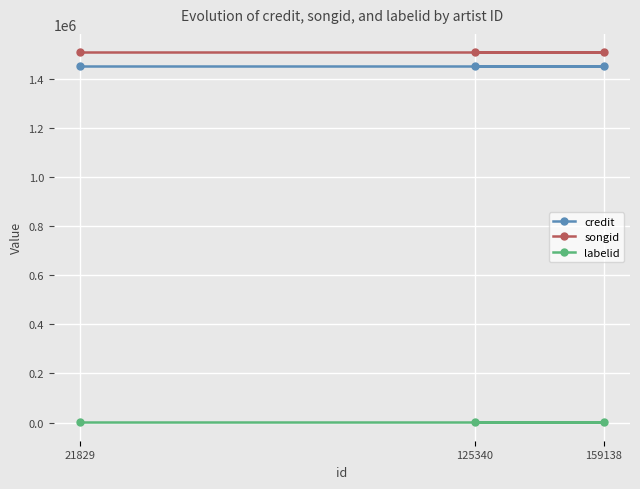

Rank the series at 125340 from highest to lowest value.

songid, credit, labelid